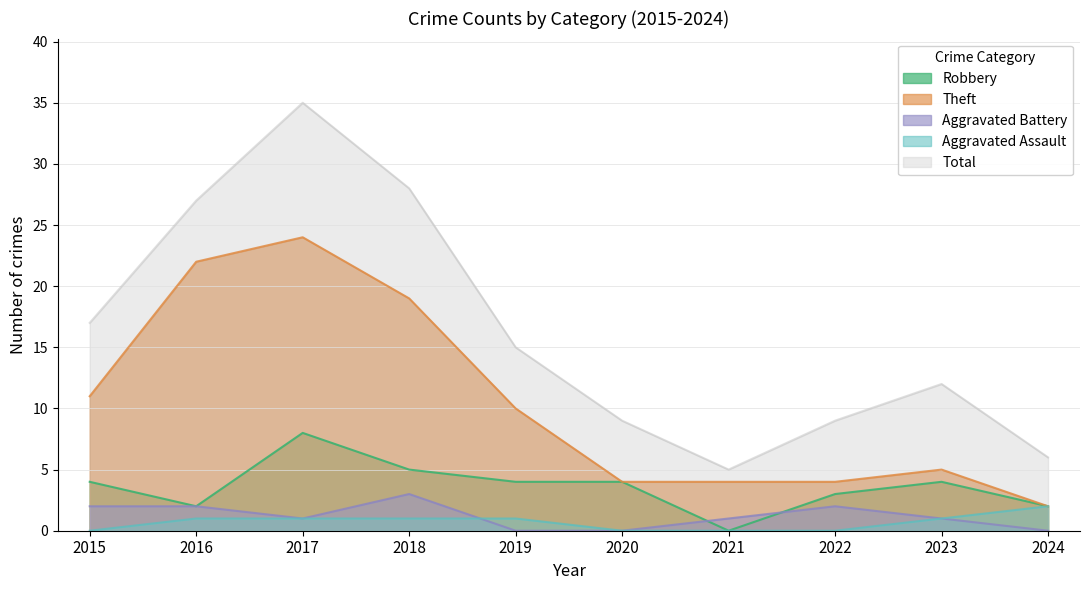

Which category has the lowest value across all series?

2021